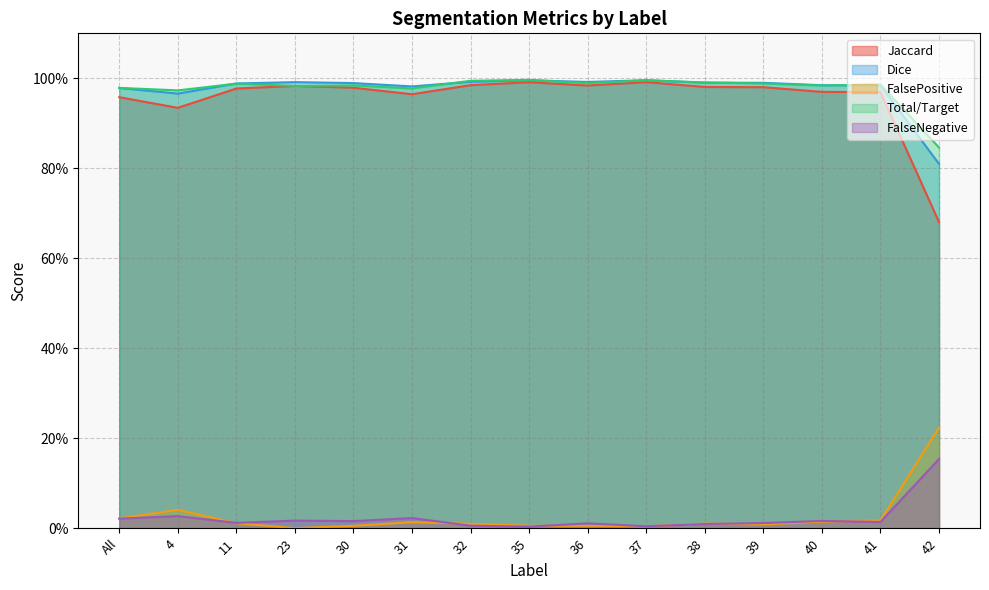

How many categories are shown in the chart?

15